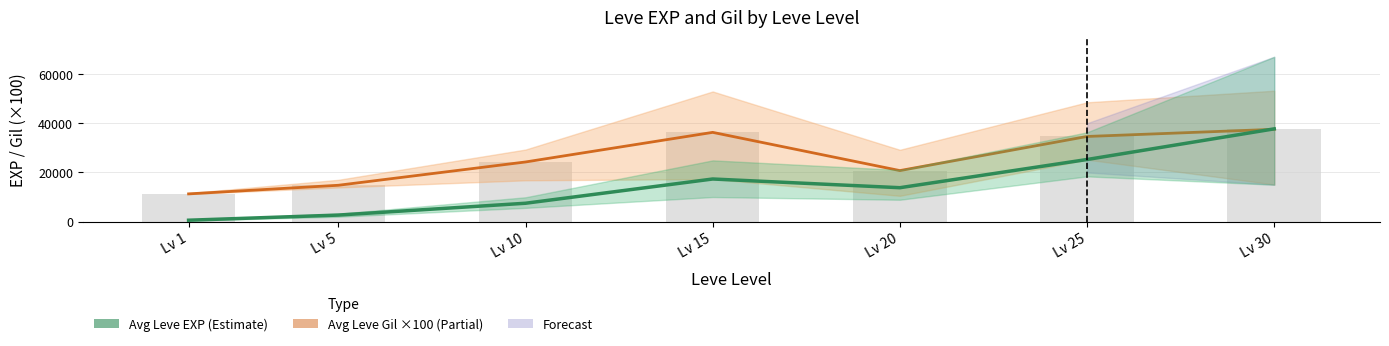

Between Lv 1 and Lv 5, which is larger?

Lv 5